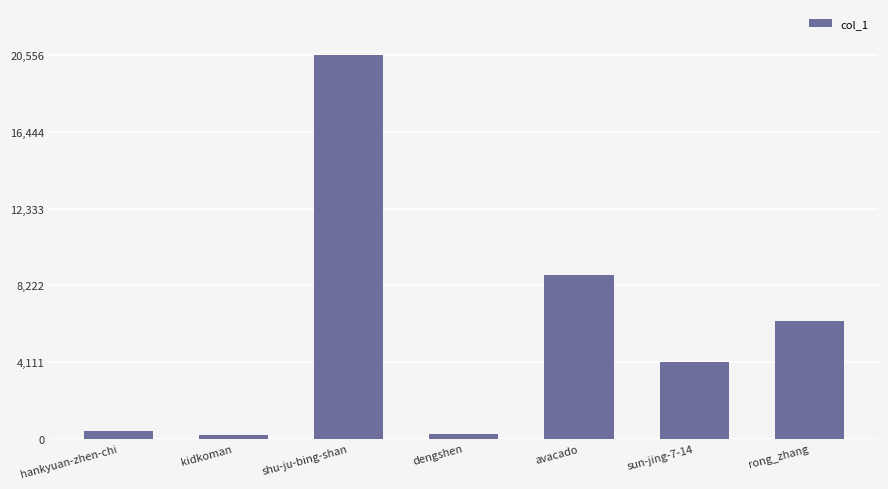

What is the sum of all values?

40613